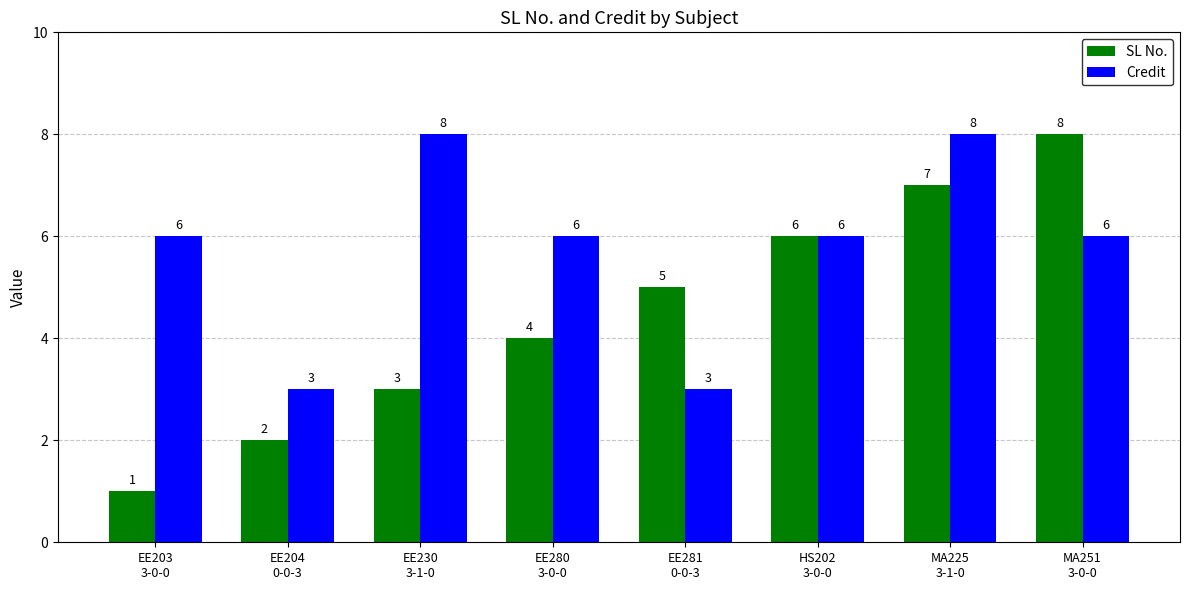

What is the sum of all Credit values?

46